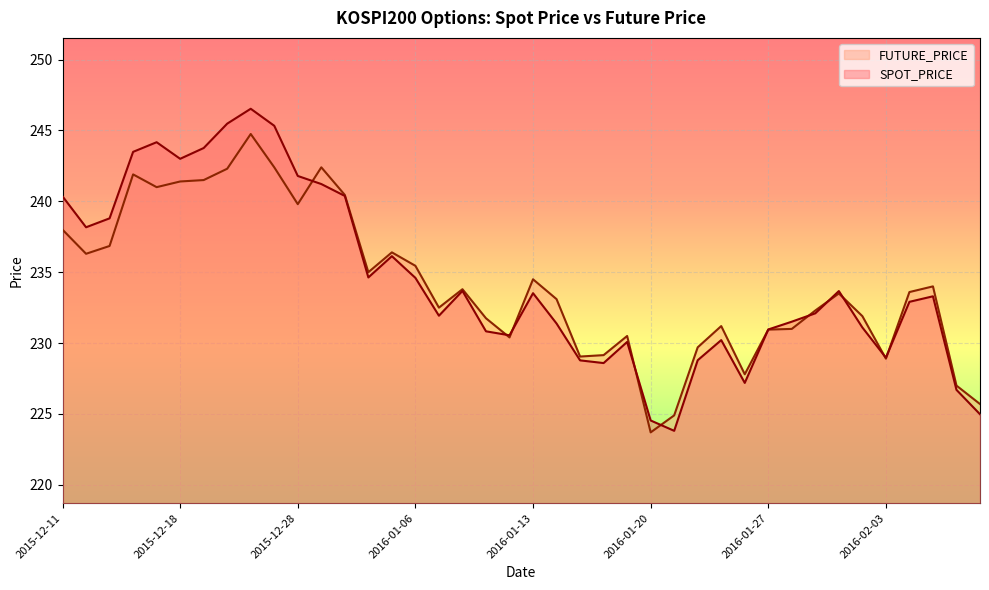

The value of SPOT_PRICE at 2016-02-01 is 233.7. True or false?

True